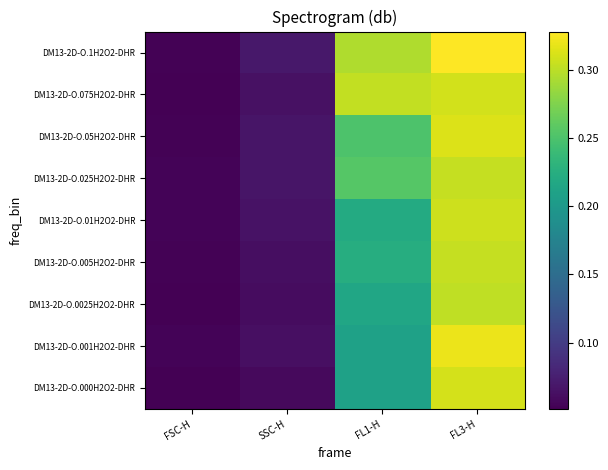

At which category is the sum across all series the highest?

FL3-H